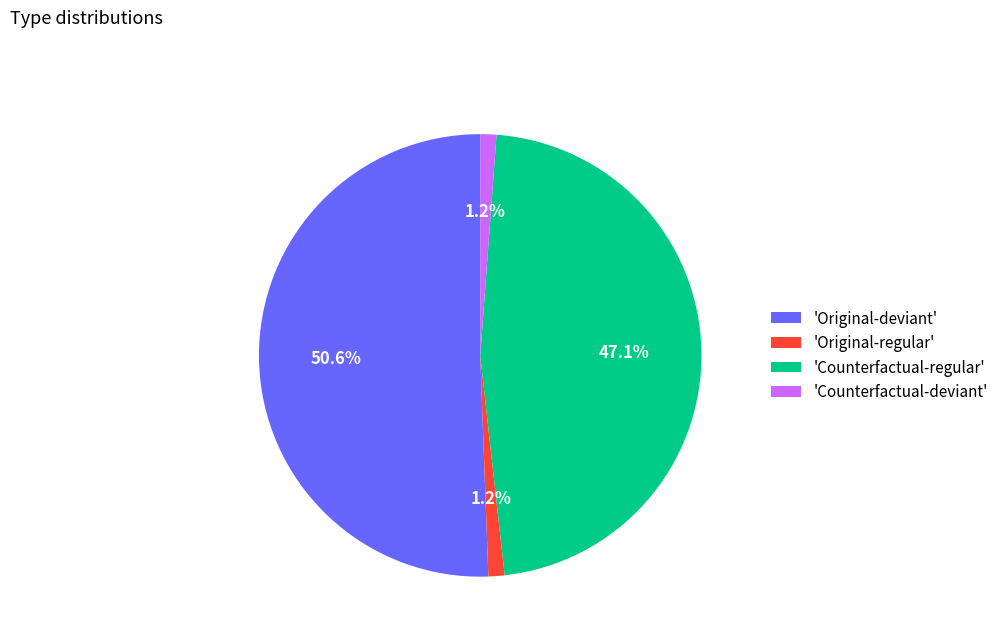

How many segments does this pie chart have?

4